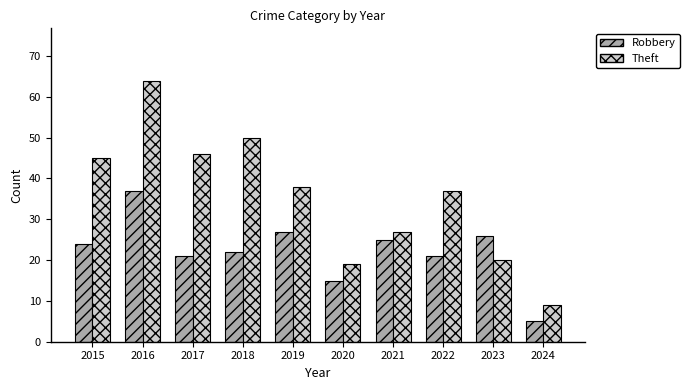

What is the sum of the Robbery values at 2022 and 2023?

47